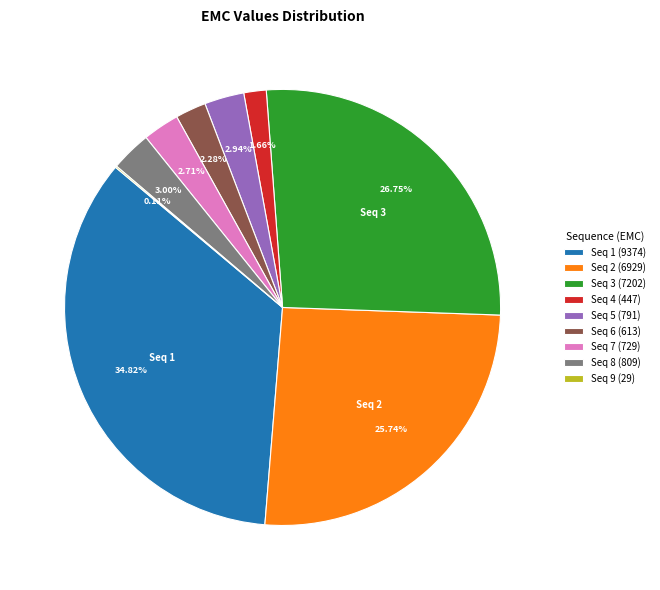

Between Seq 6 (613) and Seq 8 (809), which is larger?

Seq 8 (809)